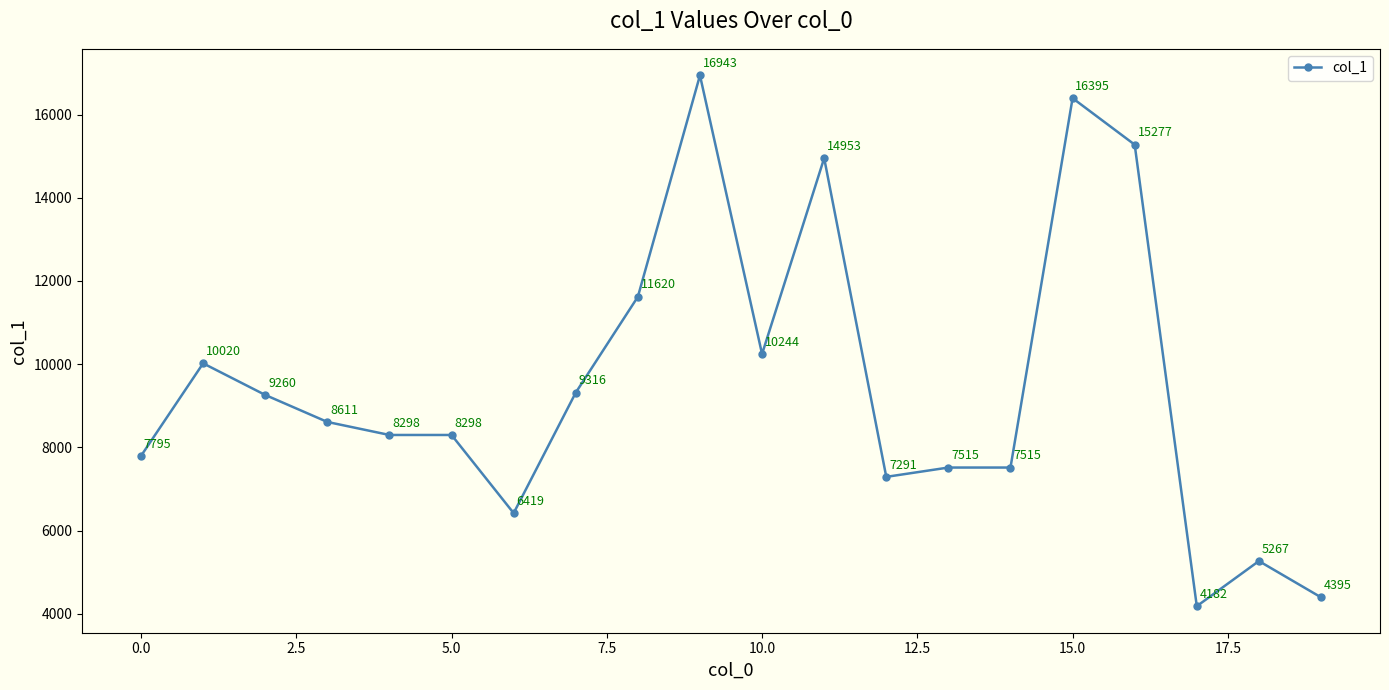

How many lines are shown in the chart?

1